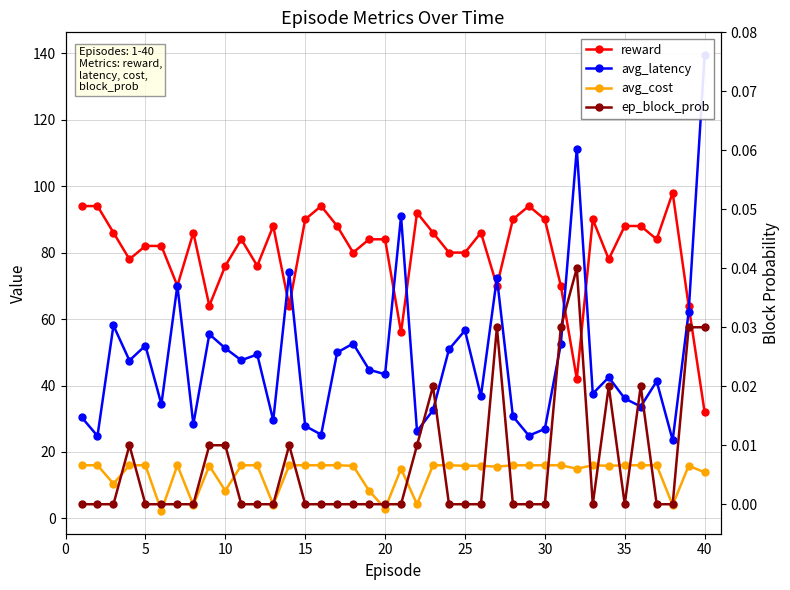

What are all the series names shown in the legend?

reward, avg_latency, avg_cost, ep_block_prob